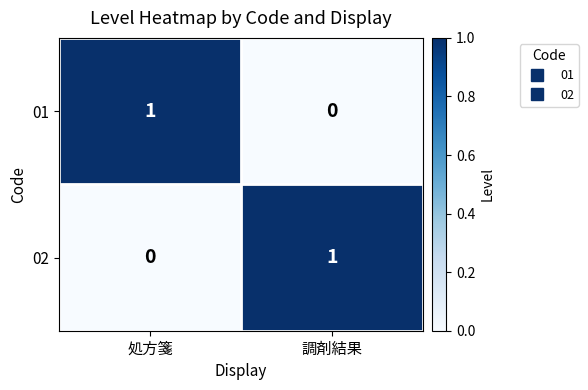

Where is 01 nearest to the value 0?

調剤結果